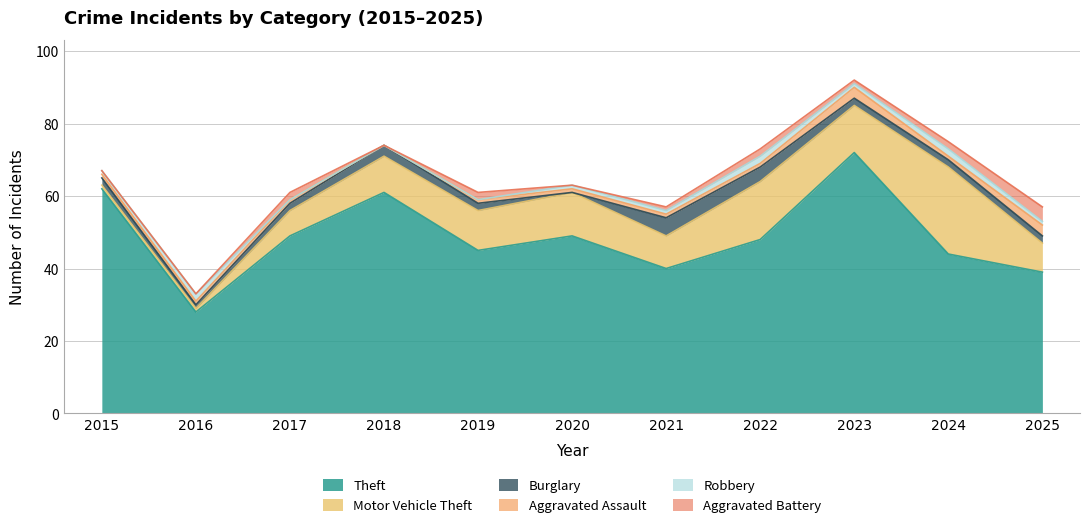

What are all the series names shown in the legend?

Theft, Motor Vehicle Theft, Burglary, Aggravated Assault, Robbery, Aggravated Battery